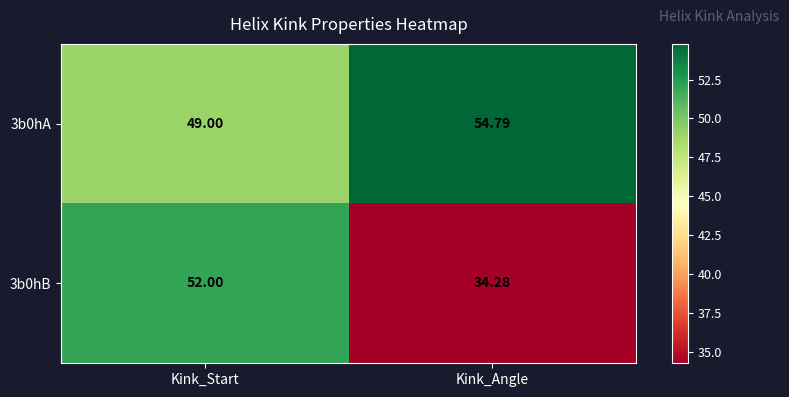

Is the value of 3b0hB at Kink_Angle greater than the value of 3b0hA at Kink_Angle?

No